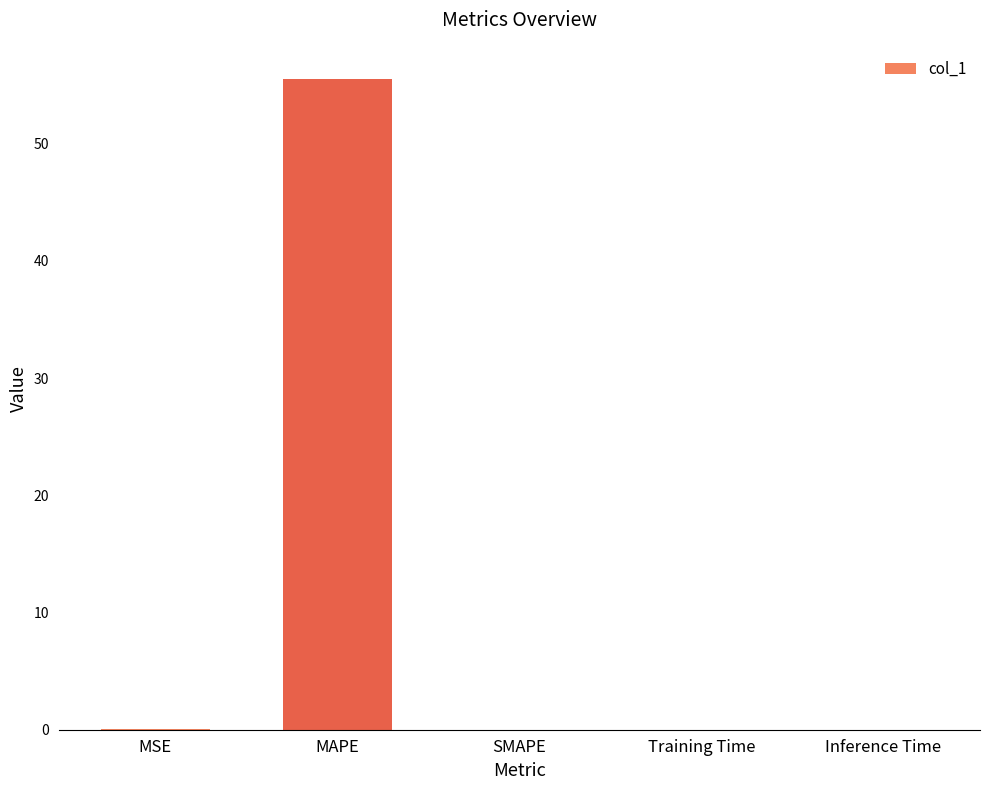

What is the change in value from MAPE to Training Time?

-55.5